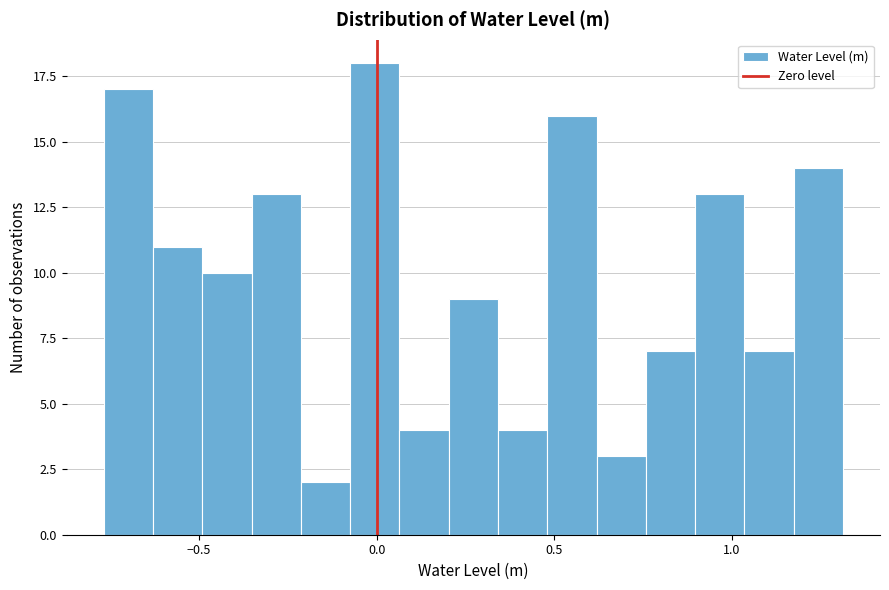

Around what value on the x-axis is the tallest bar? Give the approximate position of its centre, as read against the axis.

0.00